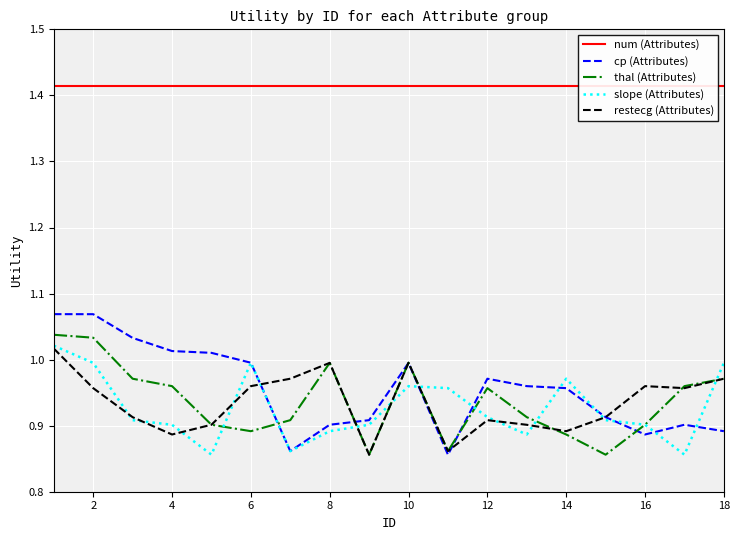

How many interior local peaks does the slope (Attributes) series have?

3